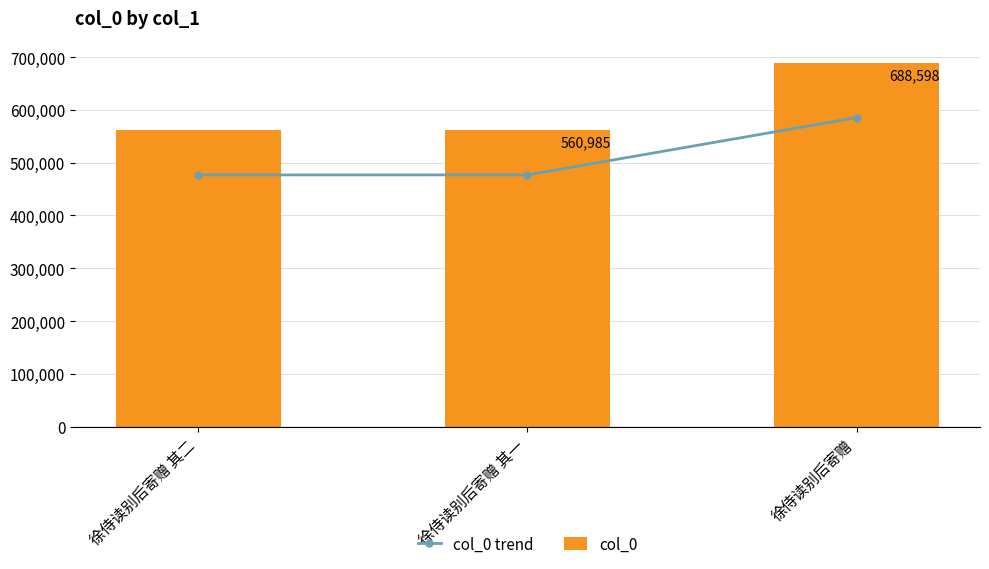

The col_0 trend series shows 821667.9 at 徐侍读别后寄赠 其二. True or false?

False